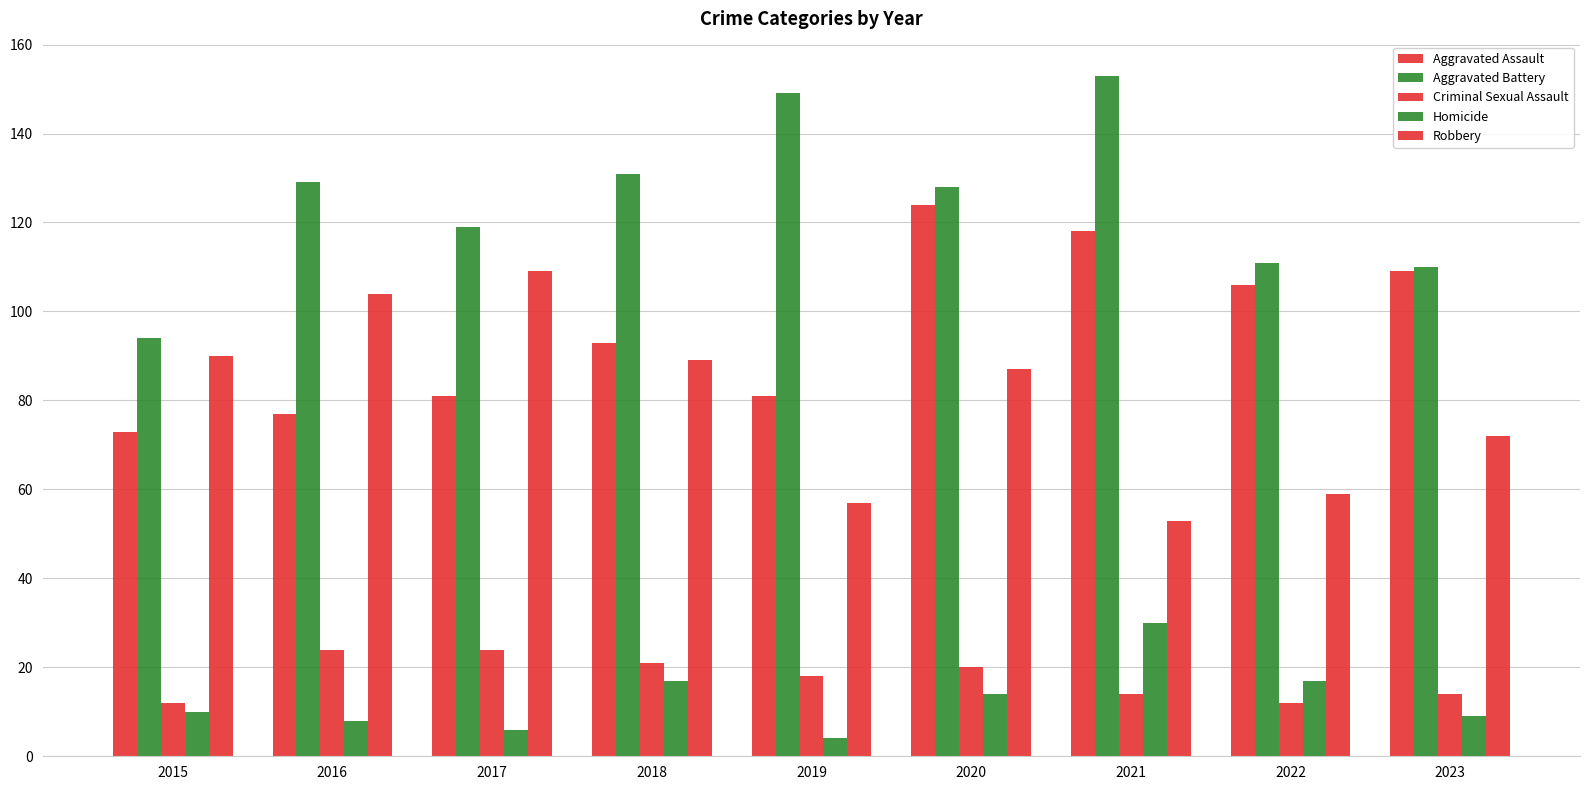

List the series in order of their peak value, highest first.

Aggravated Battery, Aggravated Assault, Robbery, Homicide, Criminal Sexual Assault